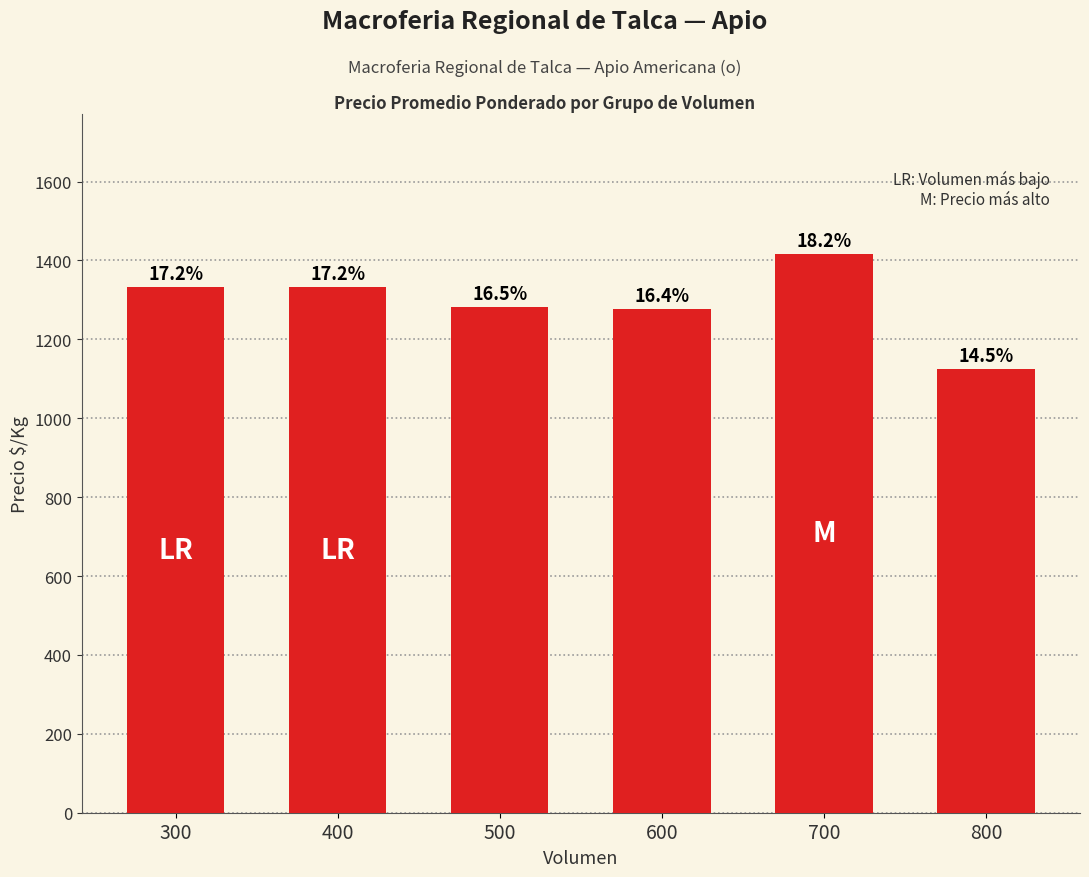

Are the bars horizontal?

No